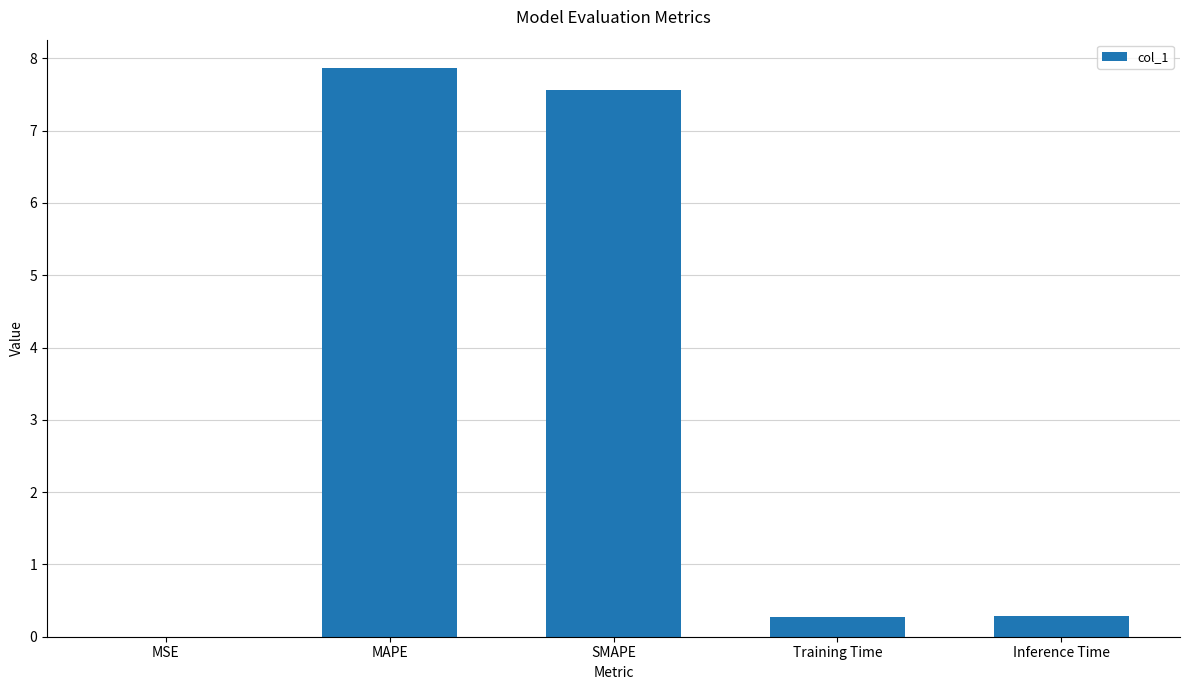

What is the sum of the values at MAPE and Training Time?

8.1